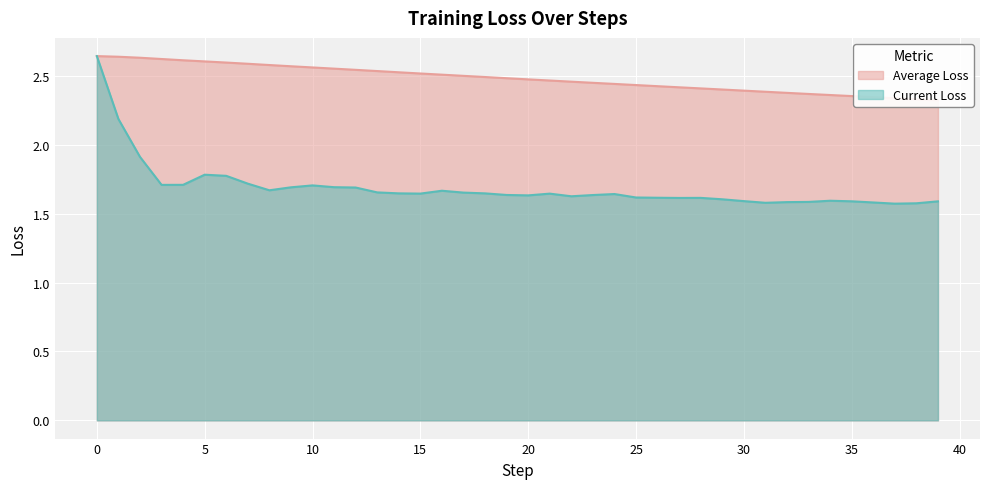

Which series has the largest total across all categories?

Average Loss